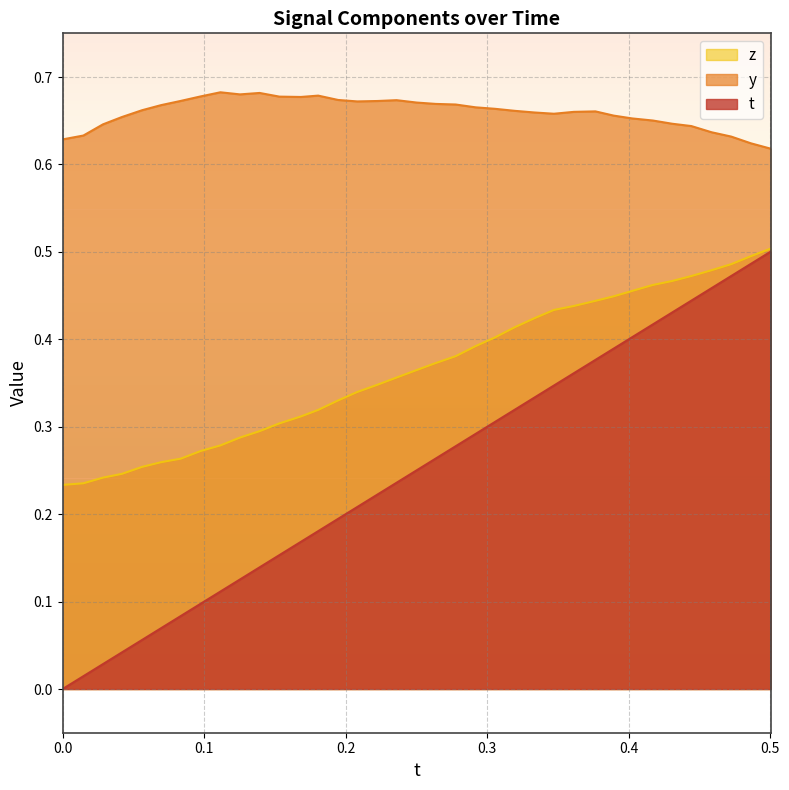

At how many categories does at least one series exceed 0?

37